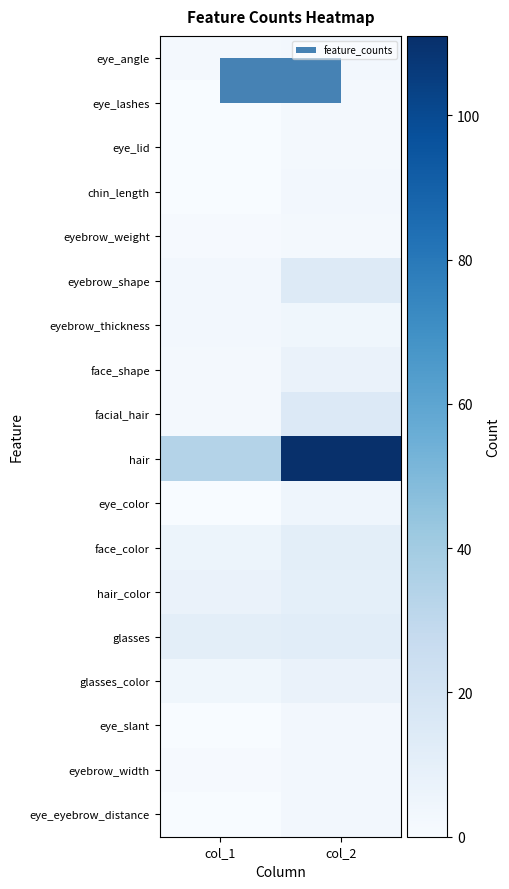

What is the difference between the highest and lowest values at col_2?

109